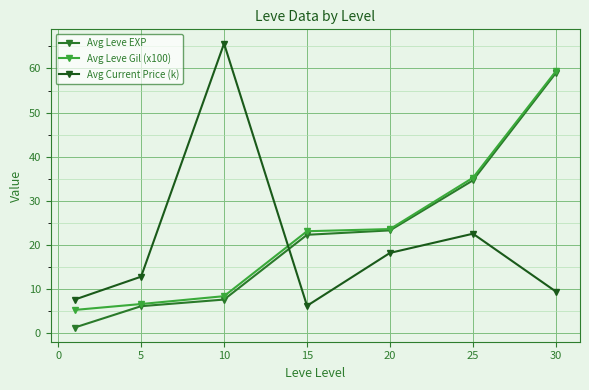

True or false: Avg Leve Gil (x100) and Avg Leve EXP cross at least once.

False